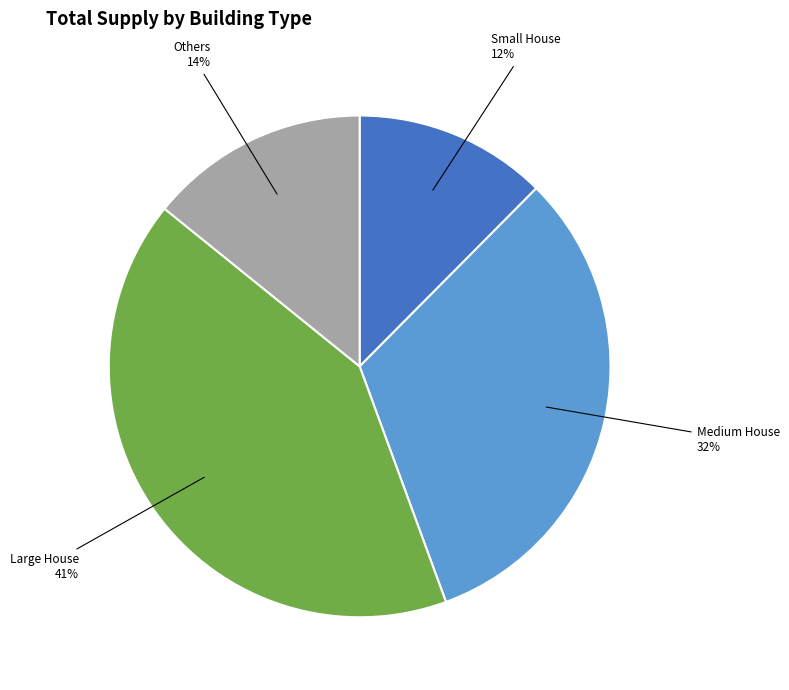

Rank the categories by value from highest to lowest.

Large House, Medium House, Others, Small House